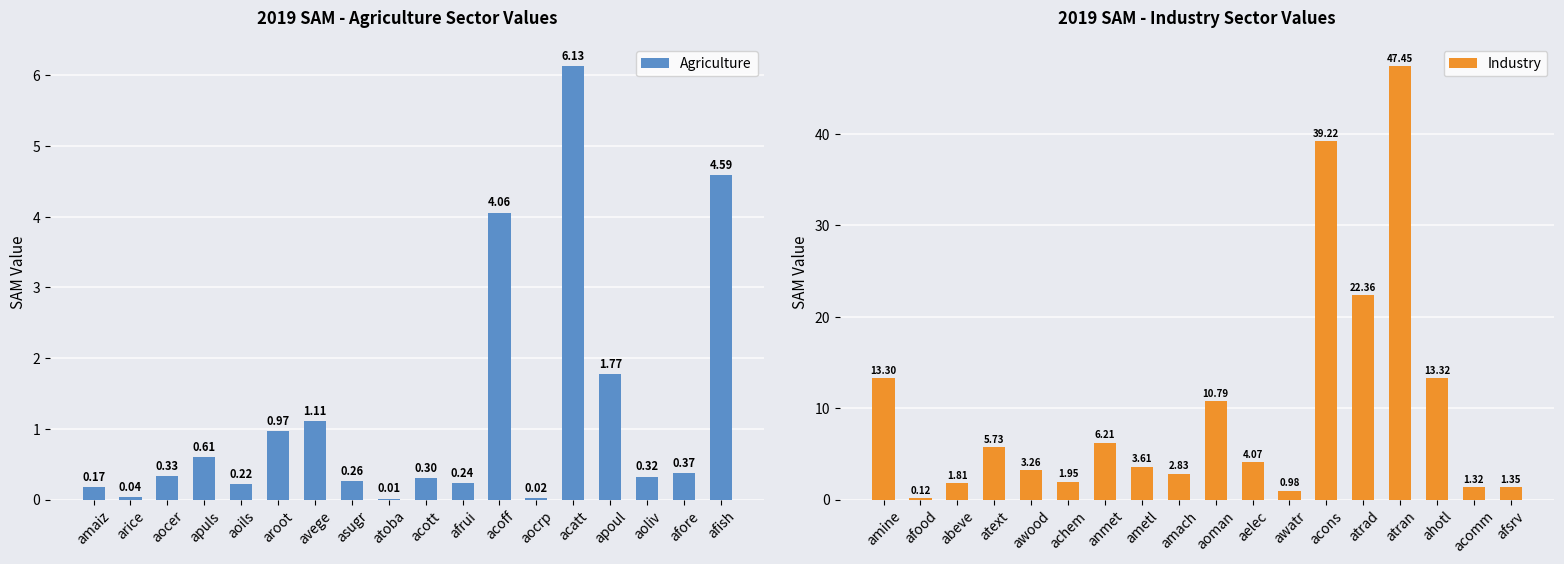

List the series in order of their overall mean, lowest first.

Agriculture, Industry